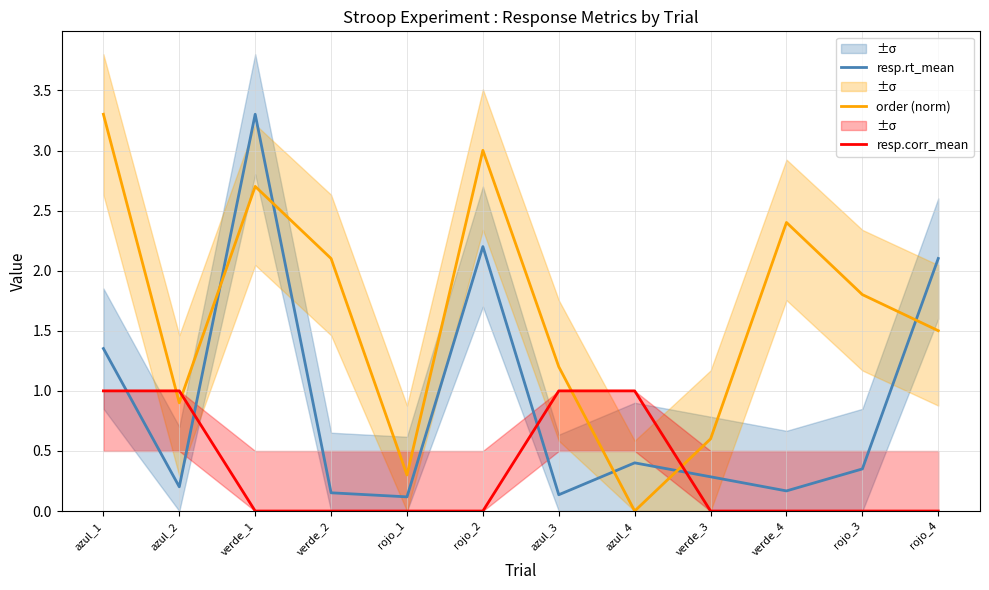

What position from the left is azul_1?

1